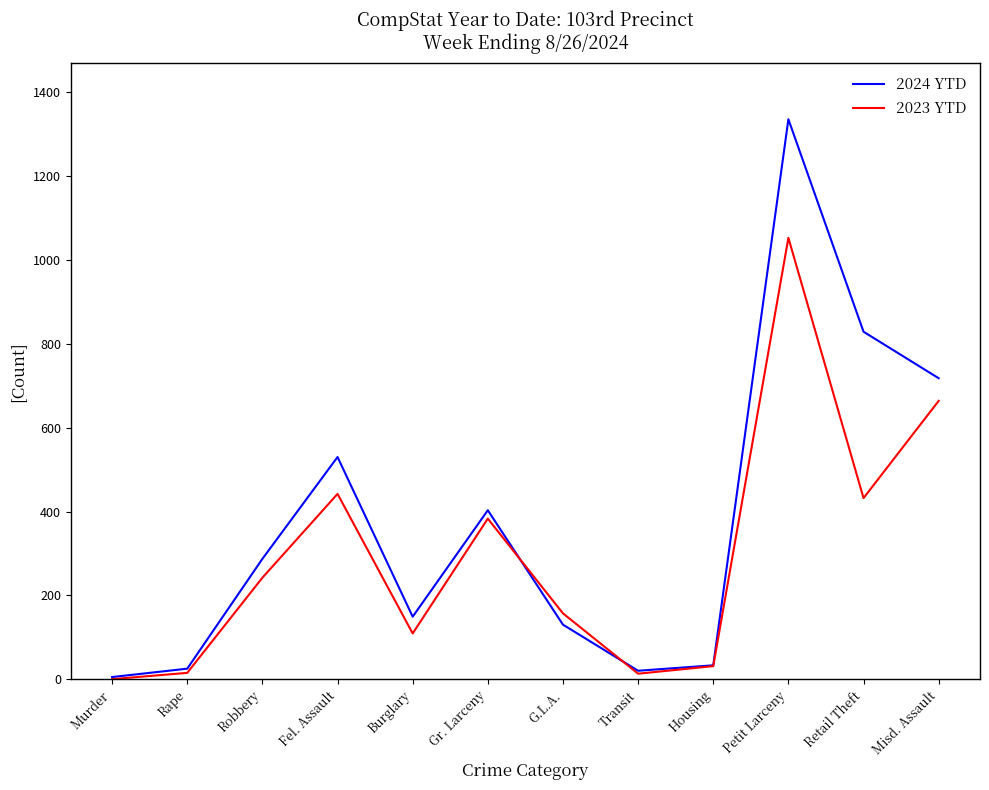

The 2023 YTD series shows 432 at Retail Theft. True or false?

True